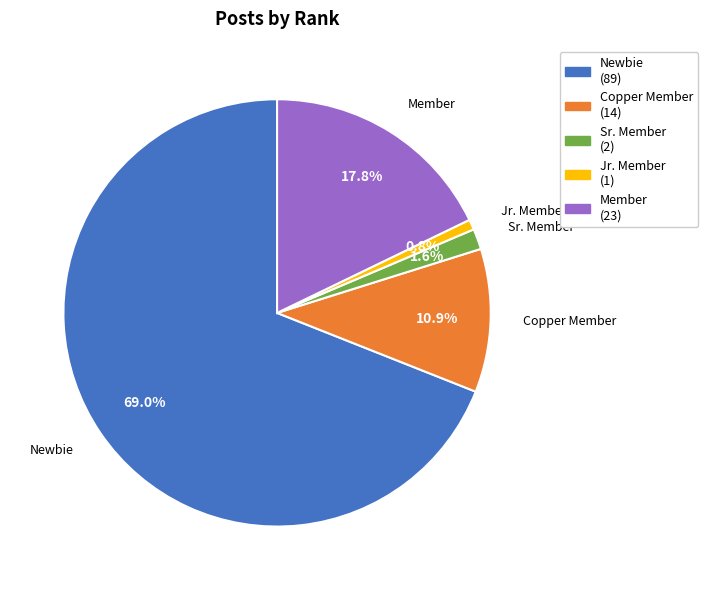

How many slices are in this pie chart?

5